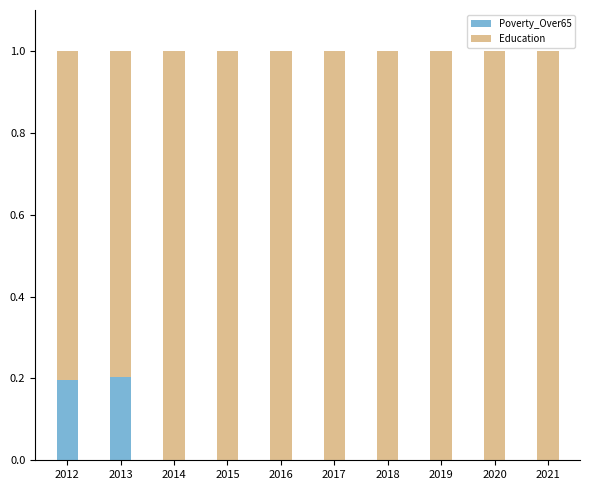

What is the sum of all Poverty_Over65 values?

0.4